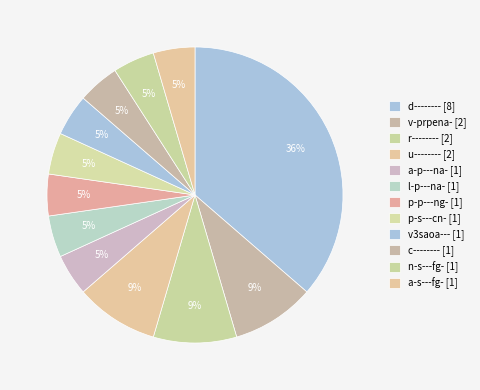

What is the largest slice in the pie chart?

d--------